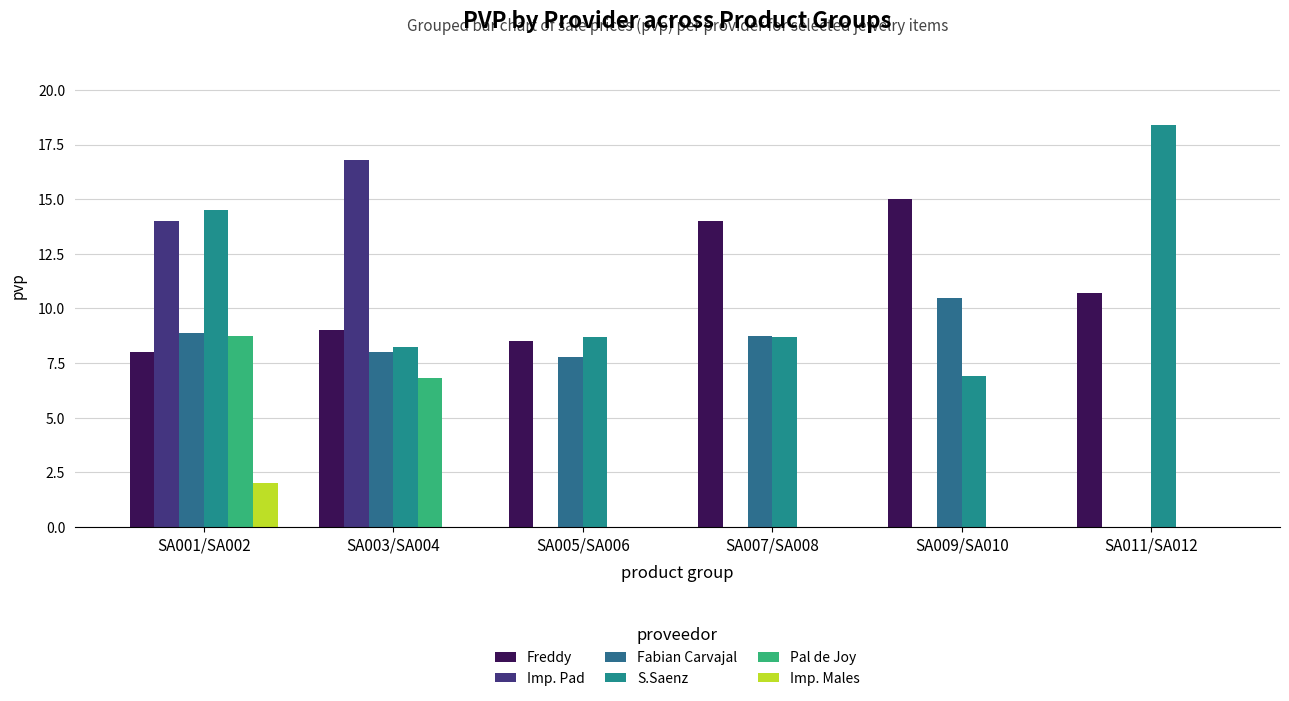

At which category is the sum across all series the highest?

SA001/SA002